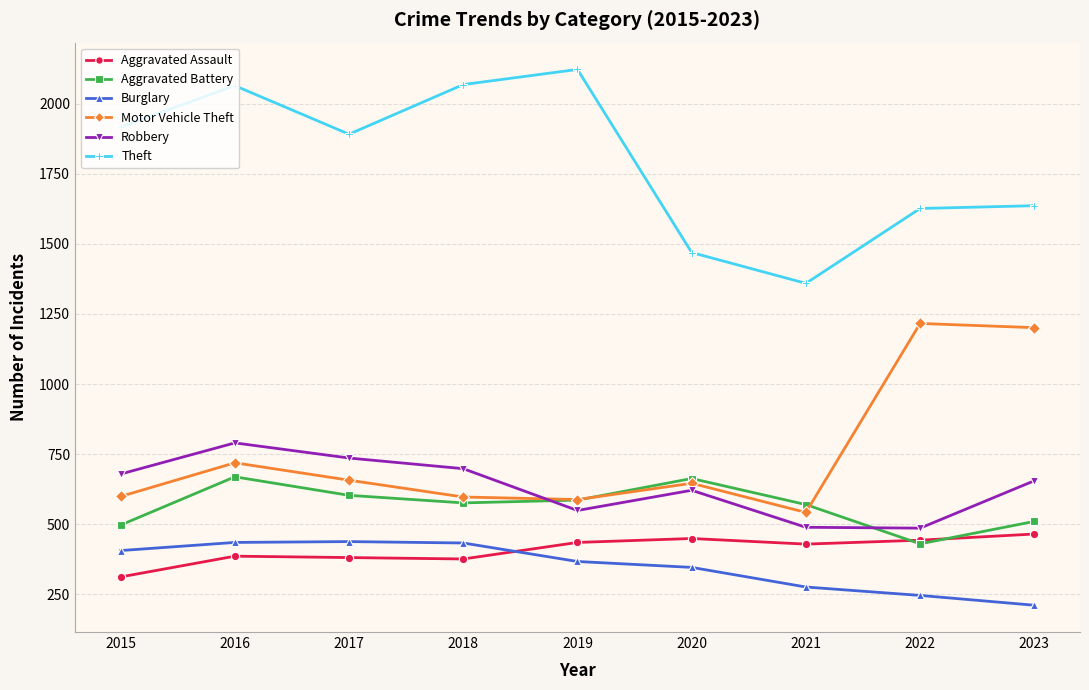

True or false: Burglary and Robbery intersect in this chart.

False